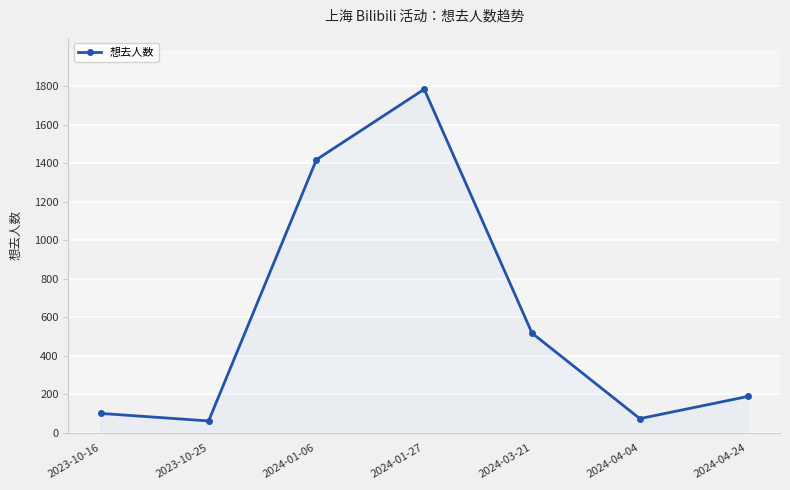

Which category has the highest value across all series?

2024-01-27